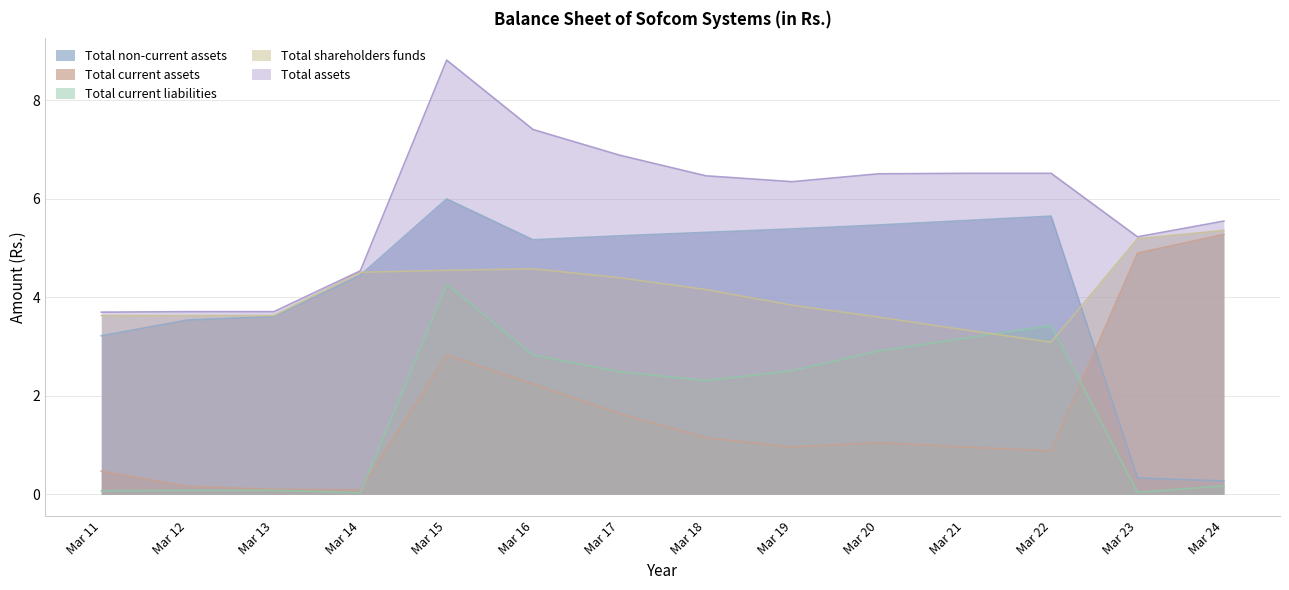

At which category does Total assets reach its first local peak?

Mar 15